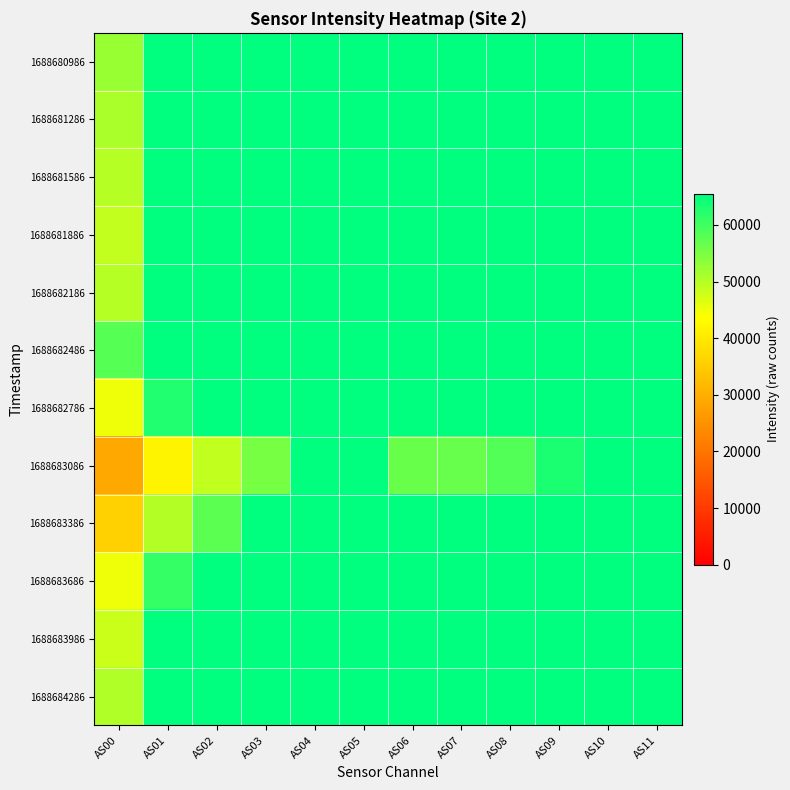

Reading left to right, list all the values displayed in this chart.

1688680986: AS00=52404	AS01=65535	AS02=65535	AS03=65535	AS04=65535	AS05=65535	AS06=65535	AS07=65535	AS08=65535	AS09=65535	AS10=65535	AS11=65535
1688681286: AS00=50885	AS01=65535	AS02=65535	AS03=65535	AS04=65535	AS05=65535	AS06=65535	AS07=65535	AS08=65535	AS09=65535	AS10=65535	AS11=65535
1688681586: AS00=49906	AS01=65535	AS02=65535	AS03=65535	AS04=65535	AS05=65535	AS06=65535	AS07=65535	AS08=65535	AS09=65535	AS10=65535	AS11=65535
1688681886: AS00=48846	AS01=65535	AS02=65535	AS03=65535	AS04=65535	AS05=65535	AS06=65535	AS07=65535	AS08=65535	AS09=65535	AS10=65535	AS11=65535
1688682186: AS00=49895	AS01=65535	AS02=65535	AS03=65535	AS04=65535	AS05=65535	AS06=65535	AS07=65535	AS08=65535	AS09=65535	AS10=65535	AS11=65535
1688682486: AS00=58227	AS01=65535	AS02=65535	AS03=65535	AS04=65535	AS05=65535	AS06=65535	AS07=65535	AS08=65535	AS09=65535	AS10=65535	AS11=65535
1688682786: AS00=45046	AS01=62688	AS02=65535	AS03=65535	AS04=65535	AS05=65535	AS06=65535	AS07=65535	AS08=65535	AS09=65535	AS10=65535	AS11=65535
1688683086: AS00=28806	AS01=41739	AS02=48975	AS03=55294	AS04=65535	AS05=65535	AS06=56523	AS07=56628	AS08=58375	AS09=63122	AS10=65535	AS11=65535
1688683386: AS00=35951	AS01=50142	AS02=57686	AS03=65535	AS04=65535	AS05=65535	AS06=65535	AS07=65535	AS08=65535	AS09=65535	AS10=65535	AS11=65535
1688683686: AS00=45000	AS01=61054	AS02=65535	AS03=65535	AS04=65535	AS05=65535	AS06=65535	AS07=65535	AS08=65535	AS09=65535	AS10=65535	AS11=65535
1688683986: AS00=48173	AS01=65535	AS02=65535	AS03=65535	AS04=65535	AS05=65535	AS06=65535	AS07=65535	AS08=65535	AS09=65535	AS10=65535	AS11=65535
1688684286: AS00=50391	AS01=65535	AS02=65535	AS03=65535	AS04=65535	AS05=65535	AS06=65535	AS07=65535	AS08=65535	AS09=65535	AS10=65535	AS11=65535